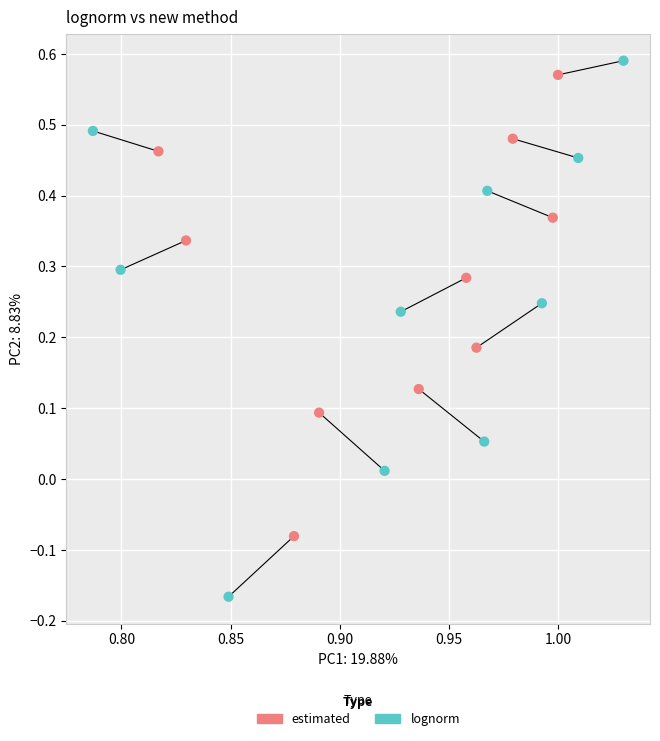

Which series contains the highest Y value?

lognorm